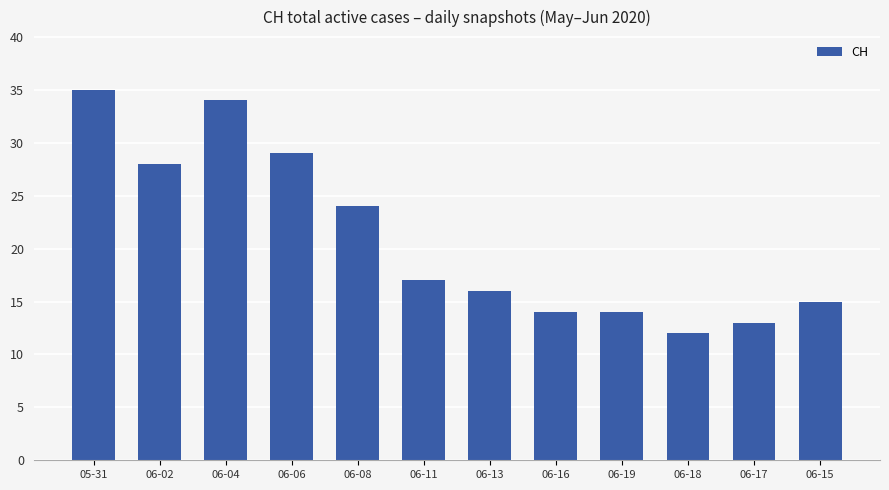

The chart shows a value of 35 at 05-31. True or false?

True